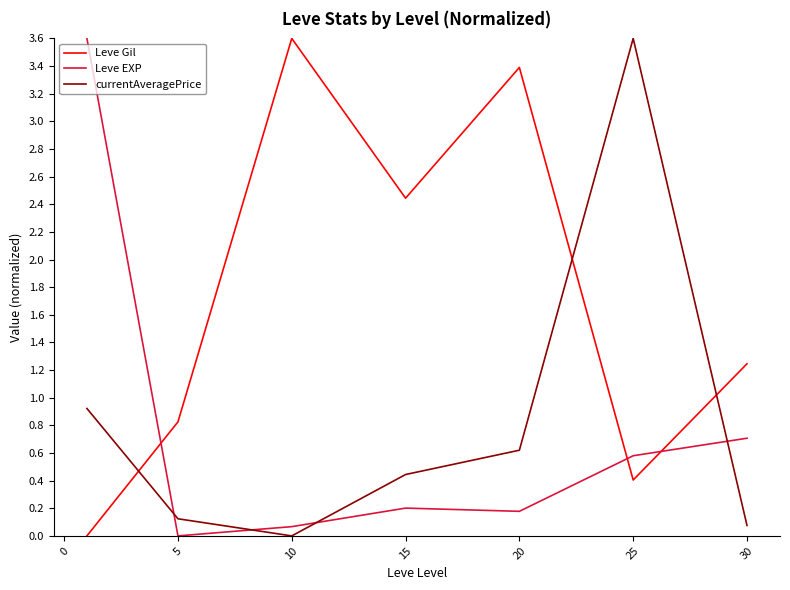

What are all the series names shown in the legend?

Leve Gil, Leve EXP, currentAveragePrice